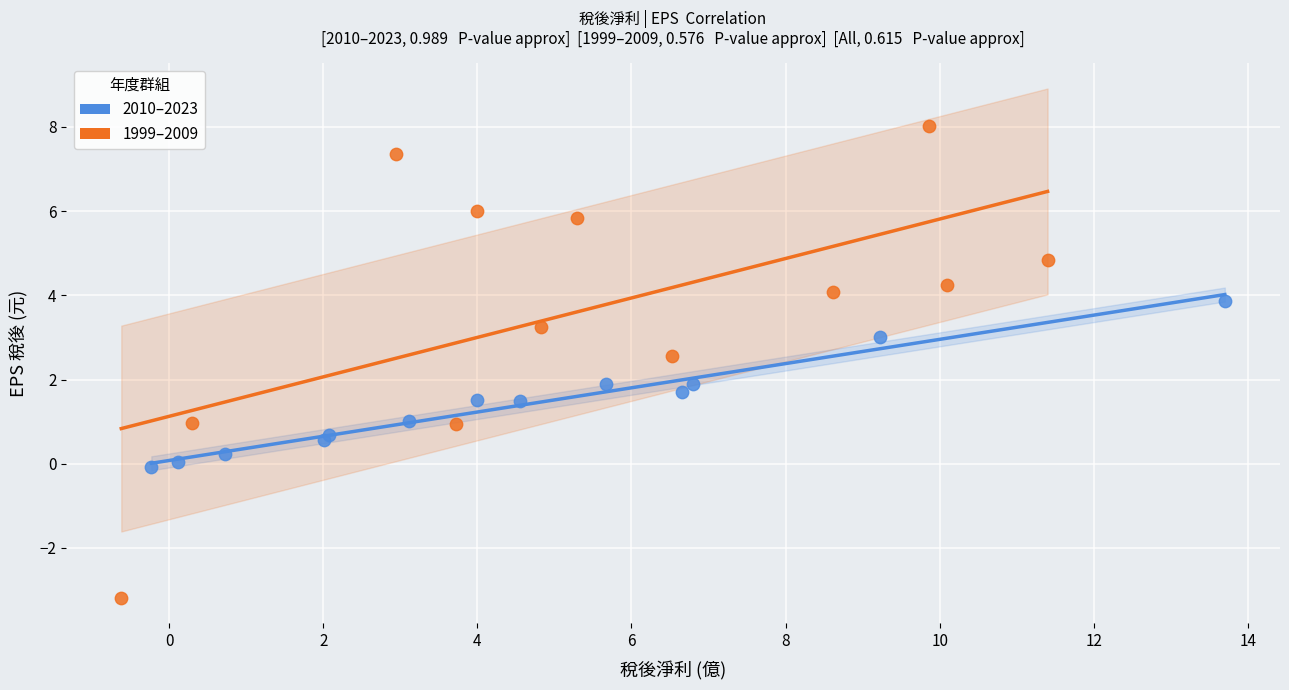

Which series has the largest Y range (max minus min)?

1999–2009